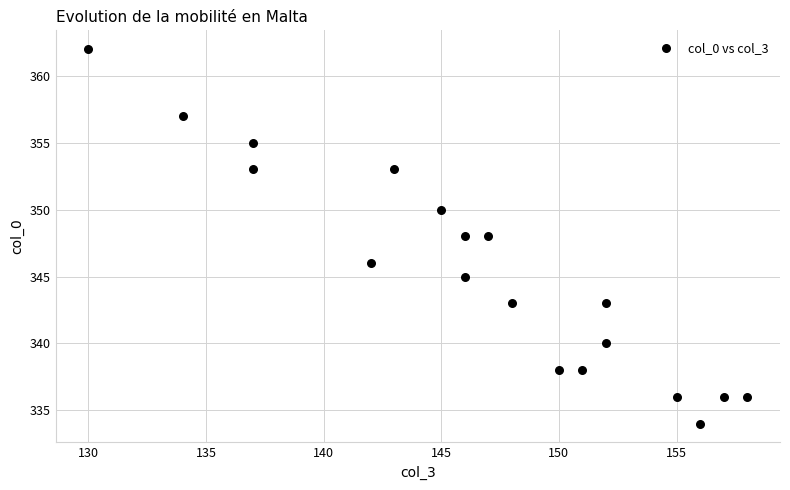

What is the range of X values (max minus min)?

28